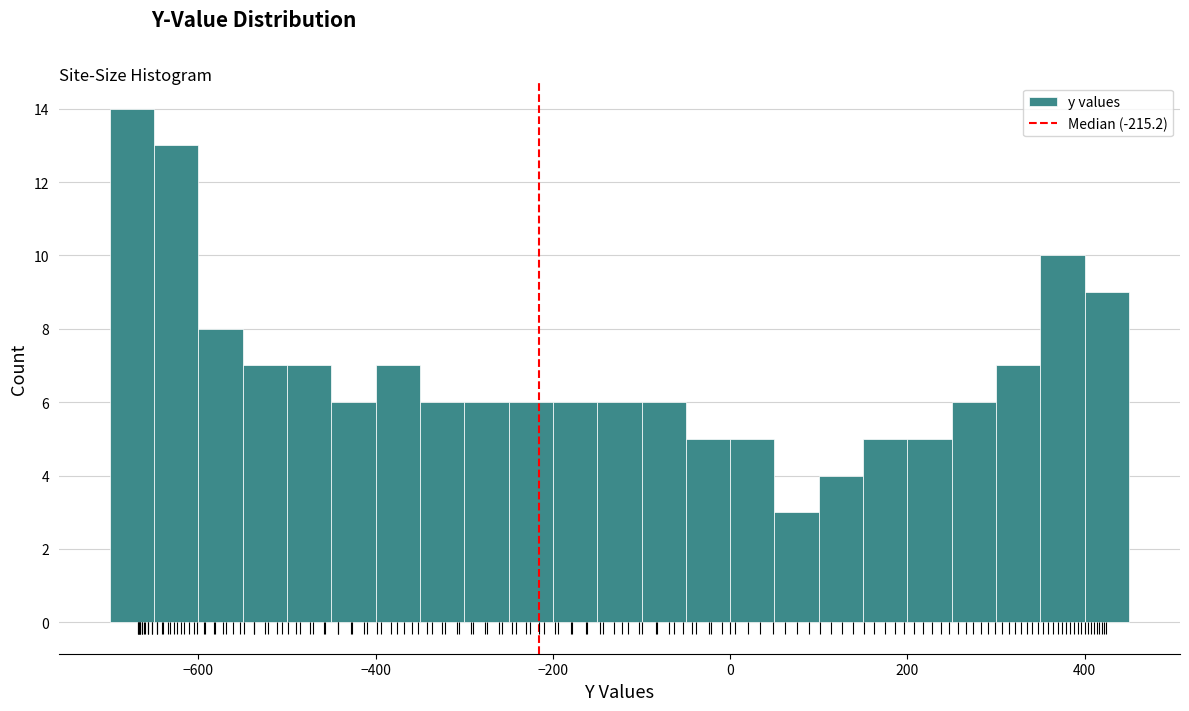

Around what value on the x-axis is the tallest bar? Give the approximate position of its centre, as read against the axis.

-680